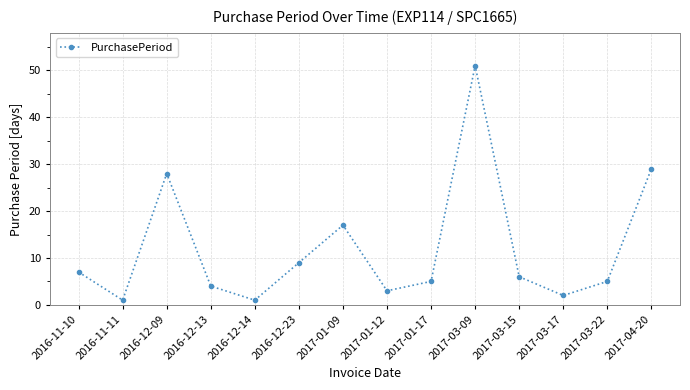

What is the change in value from 2017-01-09 to 2017-01-17?

-12